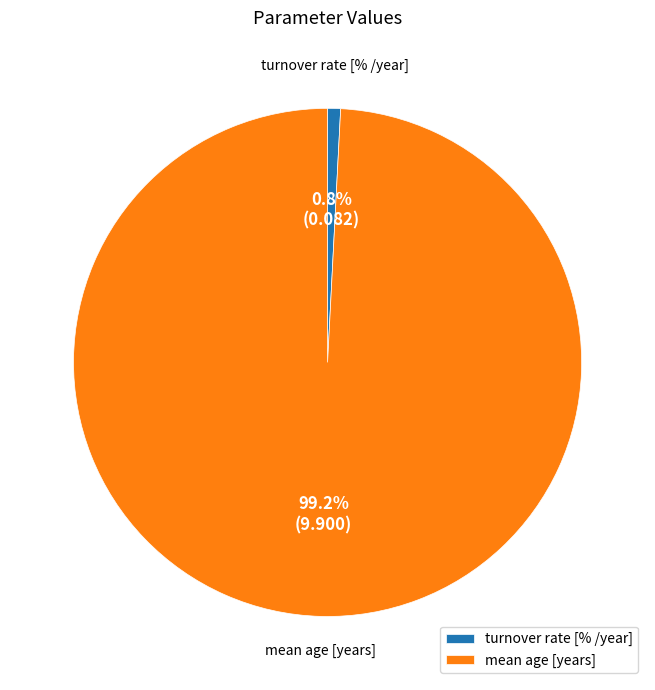

Count the number of slices in the pie.

2